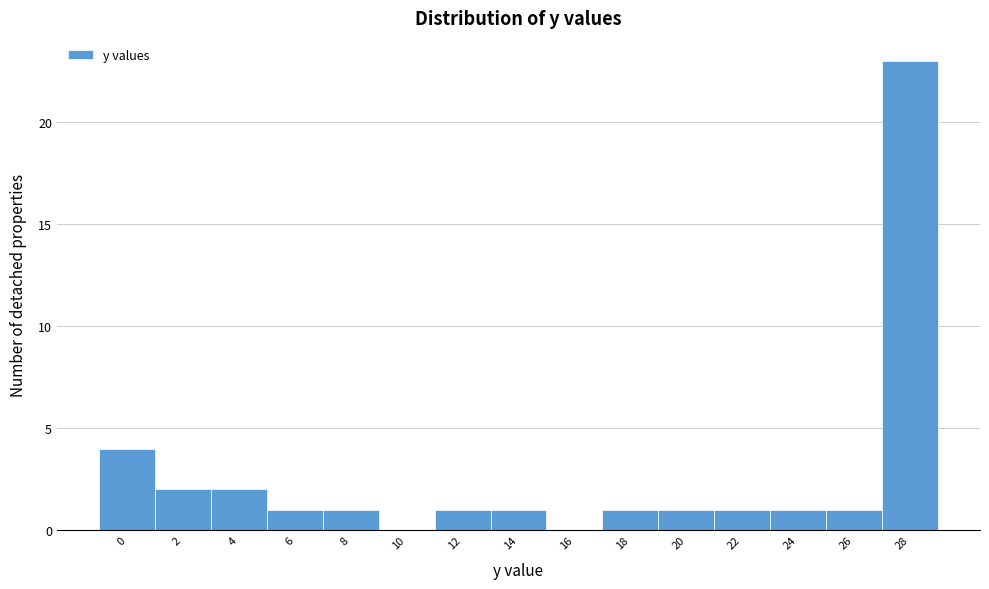

Reading right to left, extract all data points from this chart.

28=23	26=1	24=1	22=1	20=1	18=1	16=0	14=1	12=1	10=0	8=1	6=1	4=2	2=2	0=4